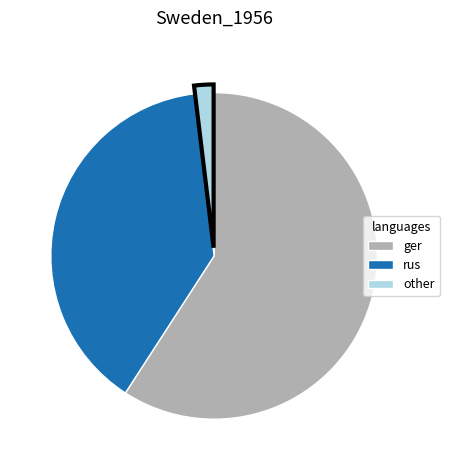

What is the largest slice in the pie chart?

ger